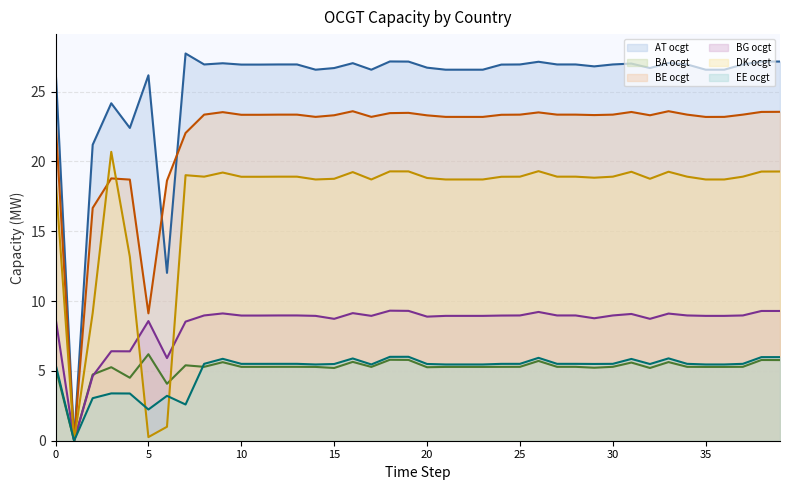

True or false: EE ocgt and AT ocgt cross at least once.

False